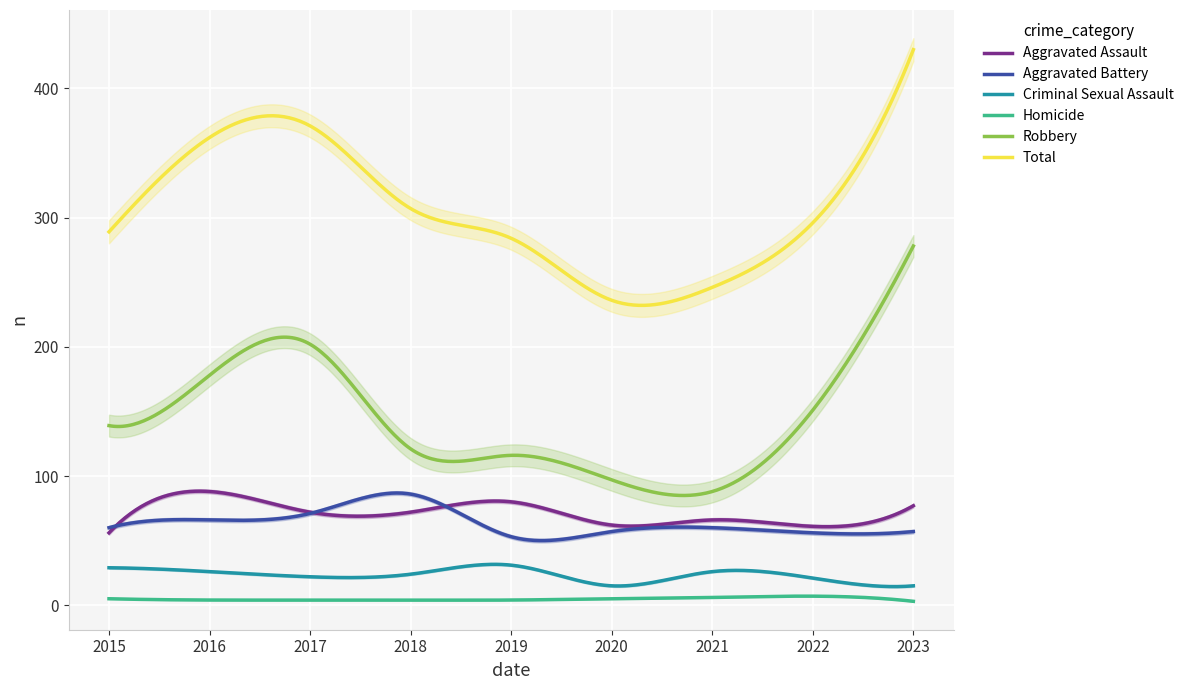

What is the average value of the Criminal Sexual Assault series?

23.3